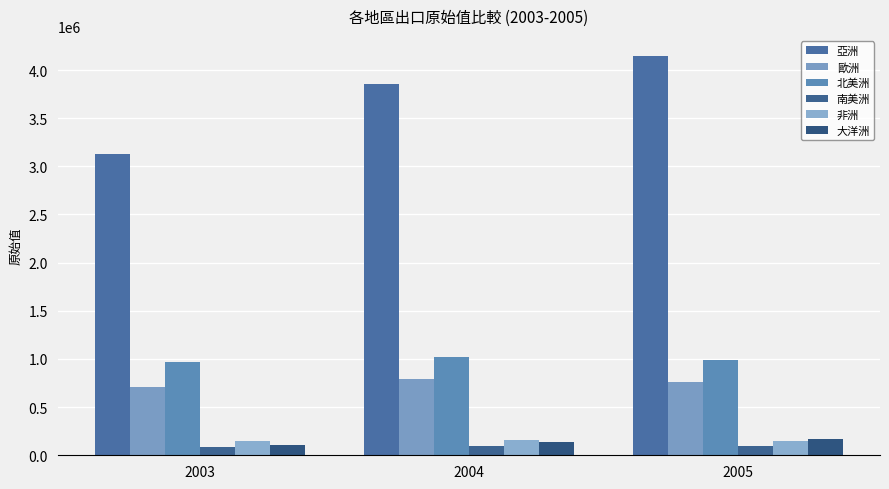

What is the average value of the 歐洲 series?

755867